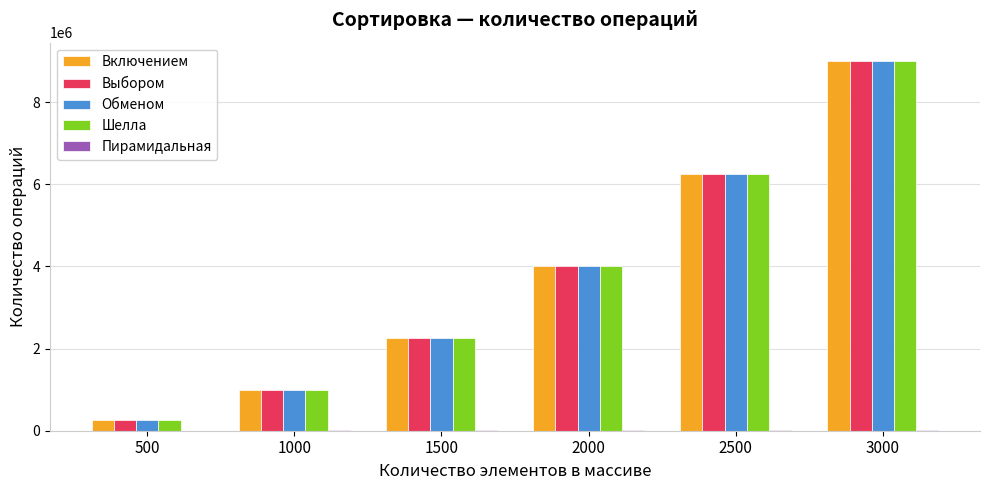

What is the total value across all series at 1000?

4006907.8